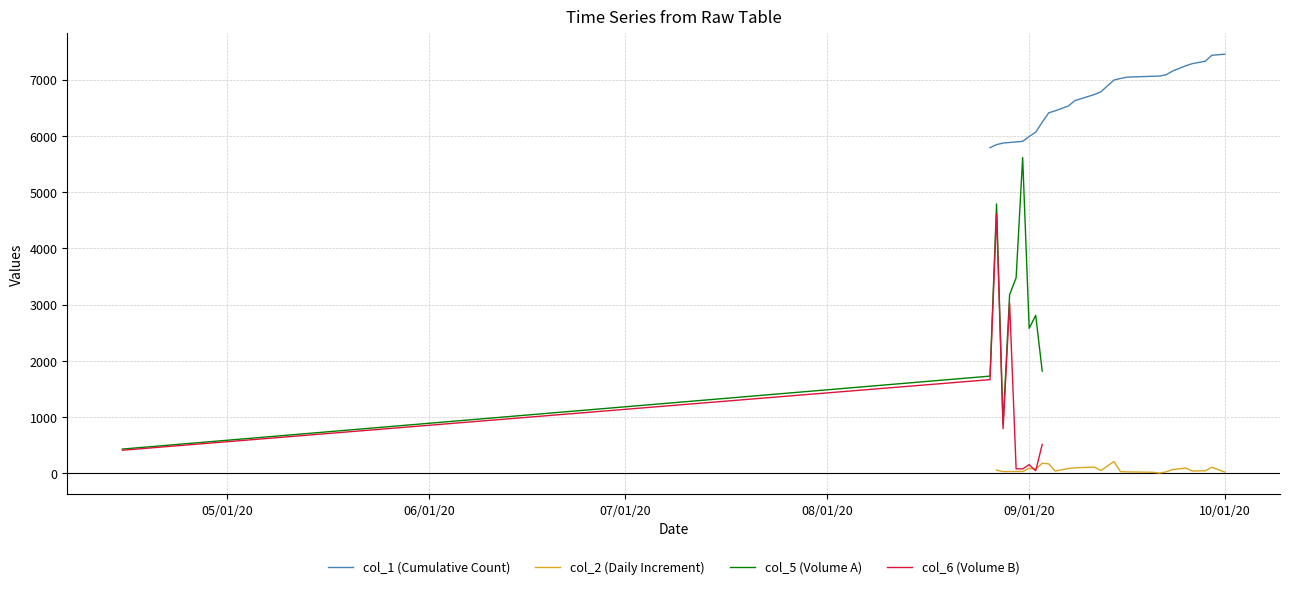

What is the minimum value for col_1 (Cumulative Count)?

5789